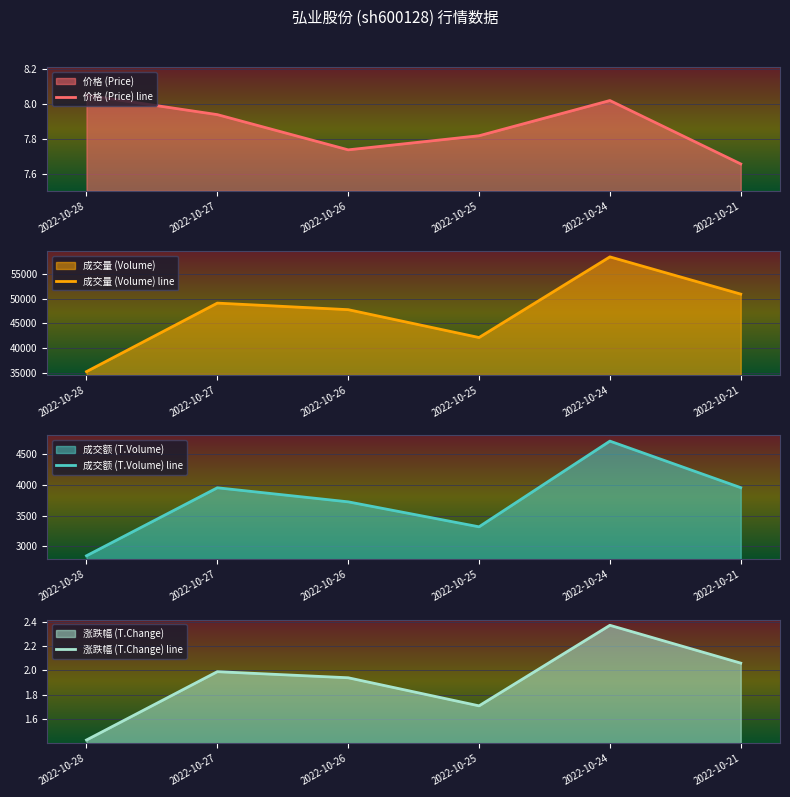

True or false: 价格 (Price) line and 成交量 (Volume) line cross at least once.

False